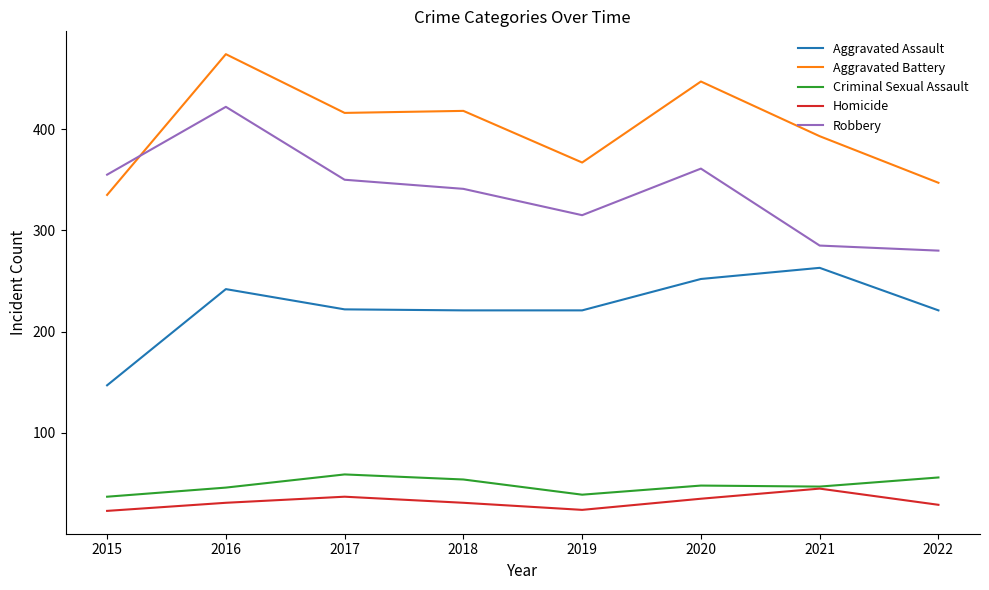

What is the spread (max minus min) of values at 2020?

412